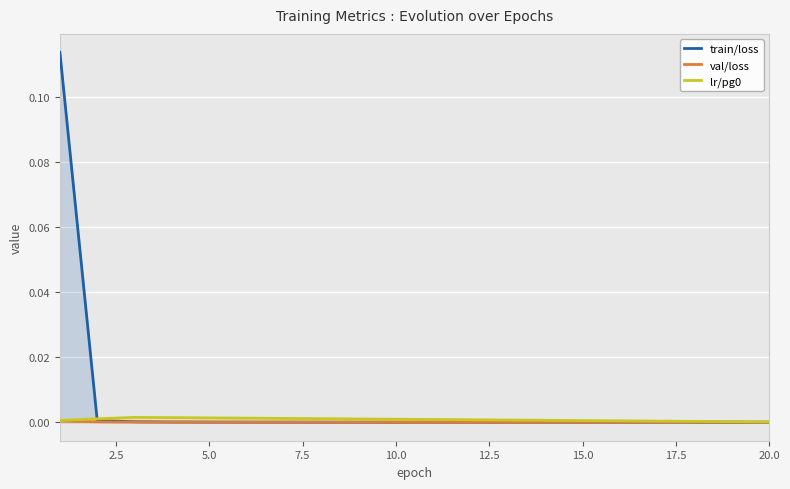

The value of lr/pg0 at 10.0 is 0.0. True or false?

True